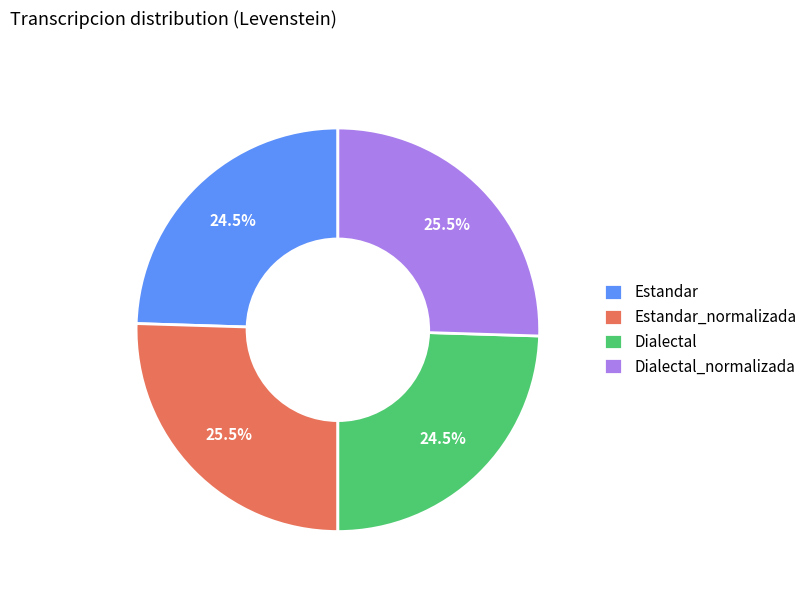

Approximately how many times larger is the value at Dialectal compared to Dialectal_normalizada?

1.0